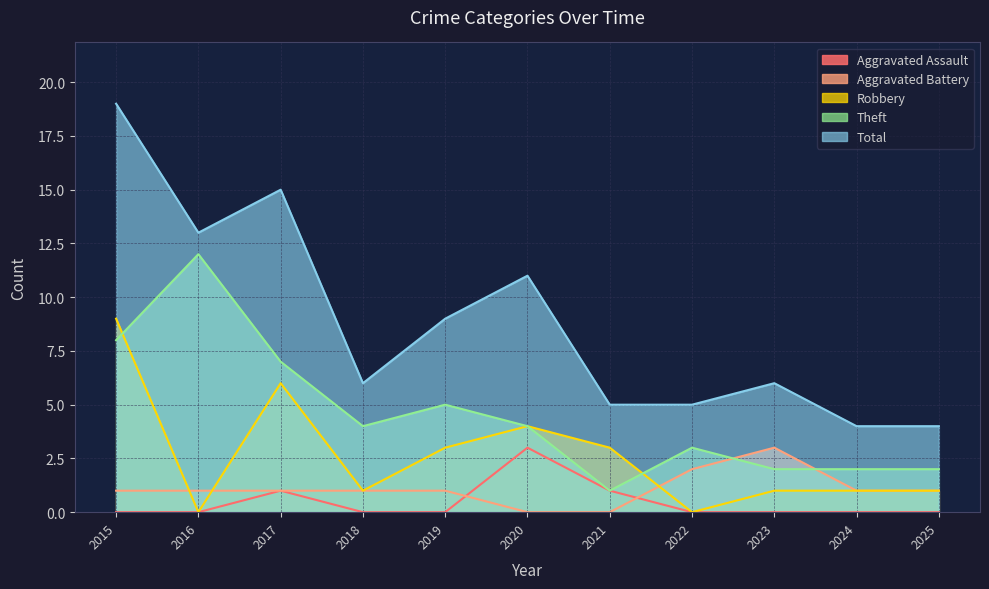

List the labels in order of Aggravated Battery value, smallest first.

2020, 2021, 2015, 2016, 2017, 2018, 2019, 2024, 2025, 2022, 2023